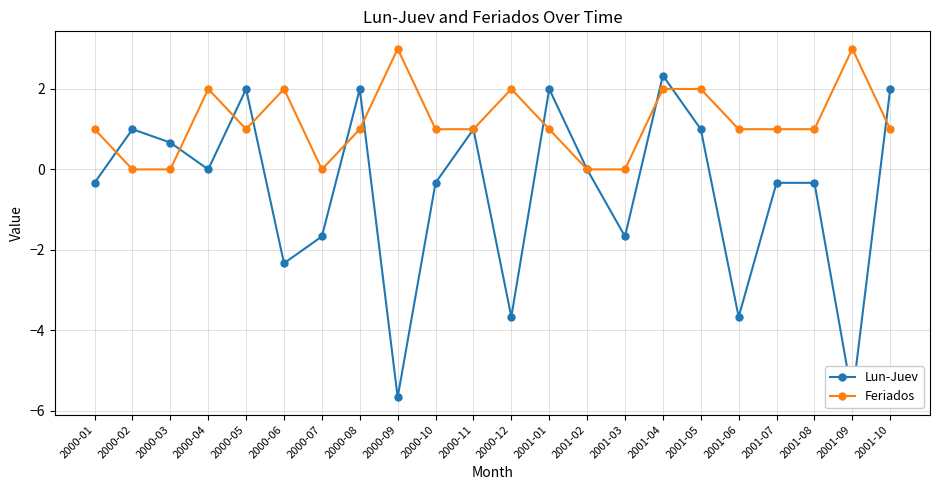

What is the minimum value for Lun-Juev?

-5.7